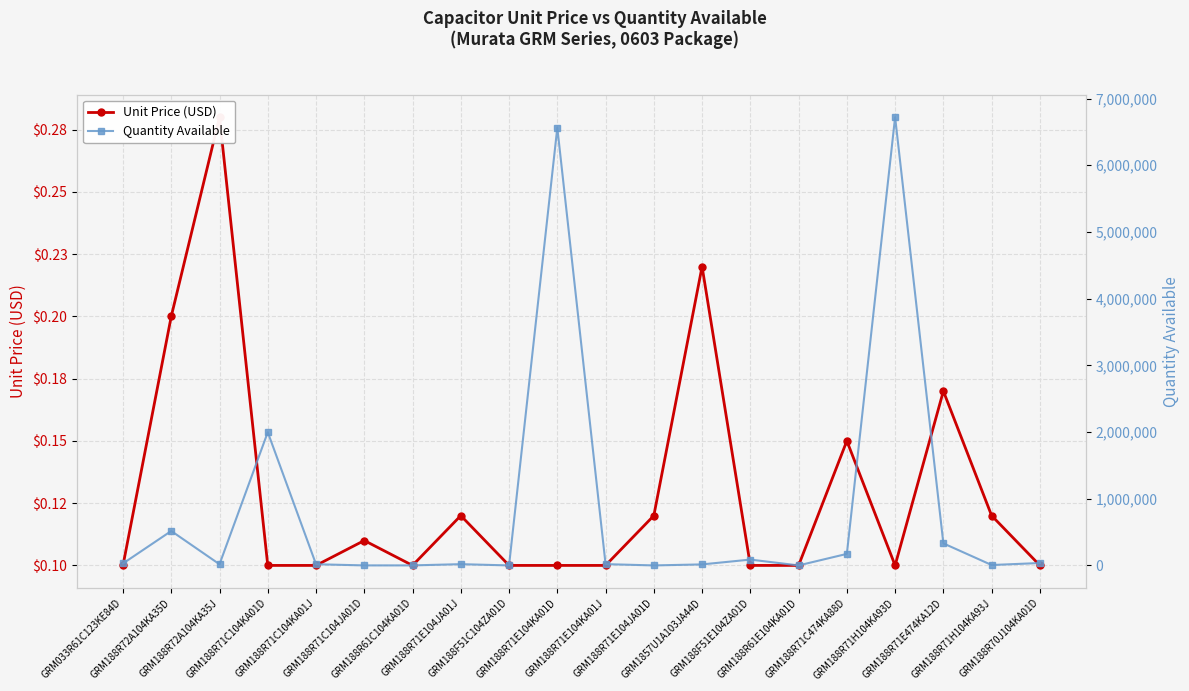

Which series has the largest range (max minus min)?

Quantity Available